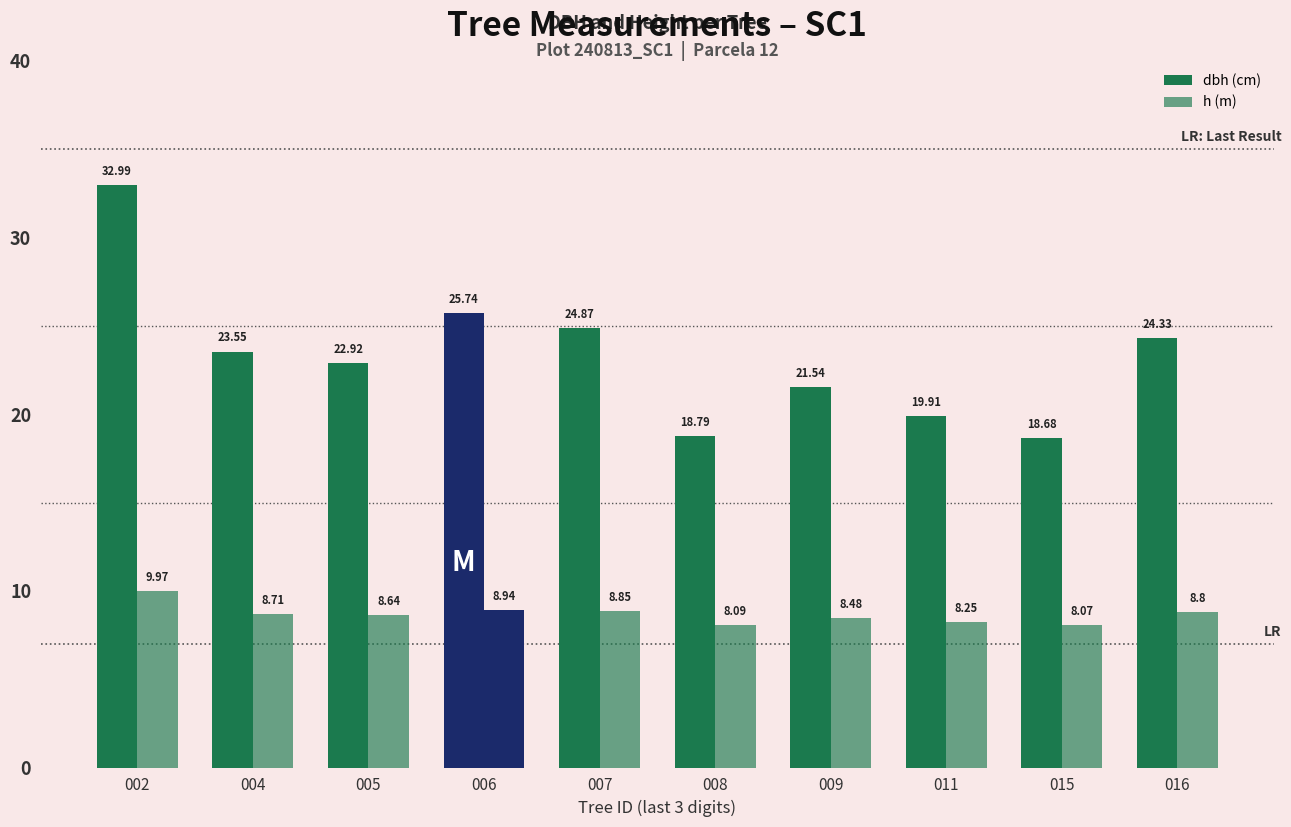

Is it true that dbh (cm) equals 33.0 at 002?

True